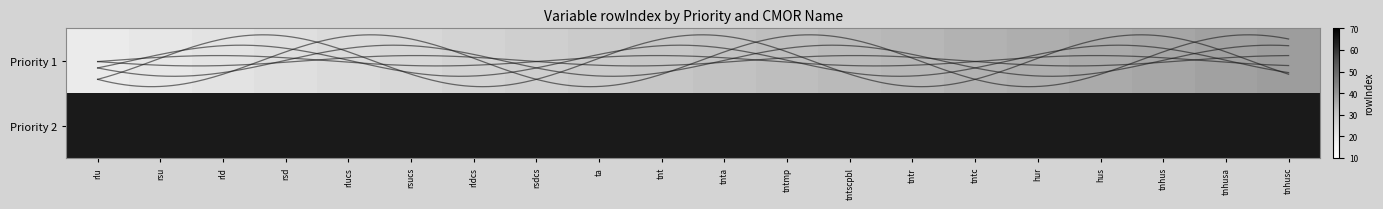

What is the maximum value for Priority 1?

34.0